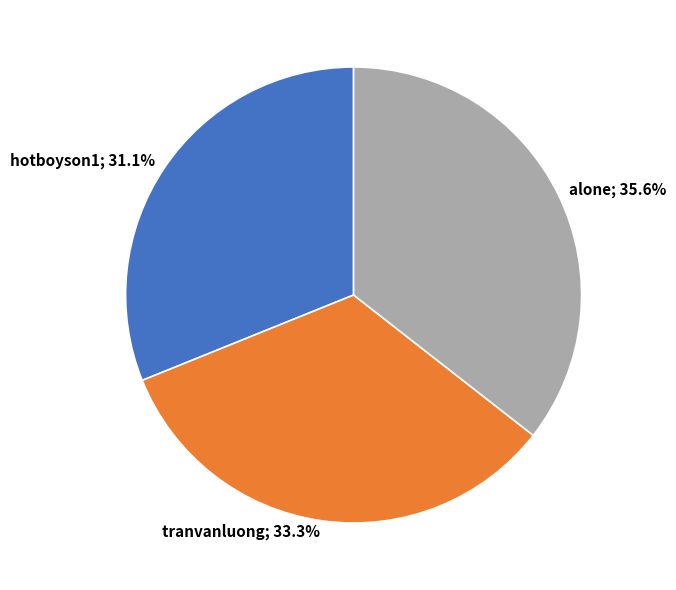

Does any single category account for the majority?

No